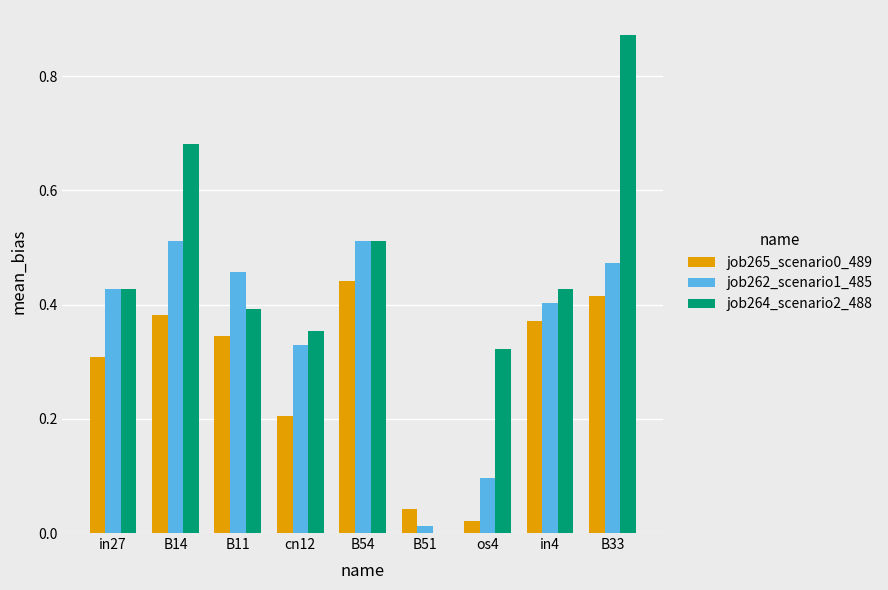

What is the sum of the job264_scenario2_488 values at B33 and B14?

1.6